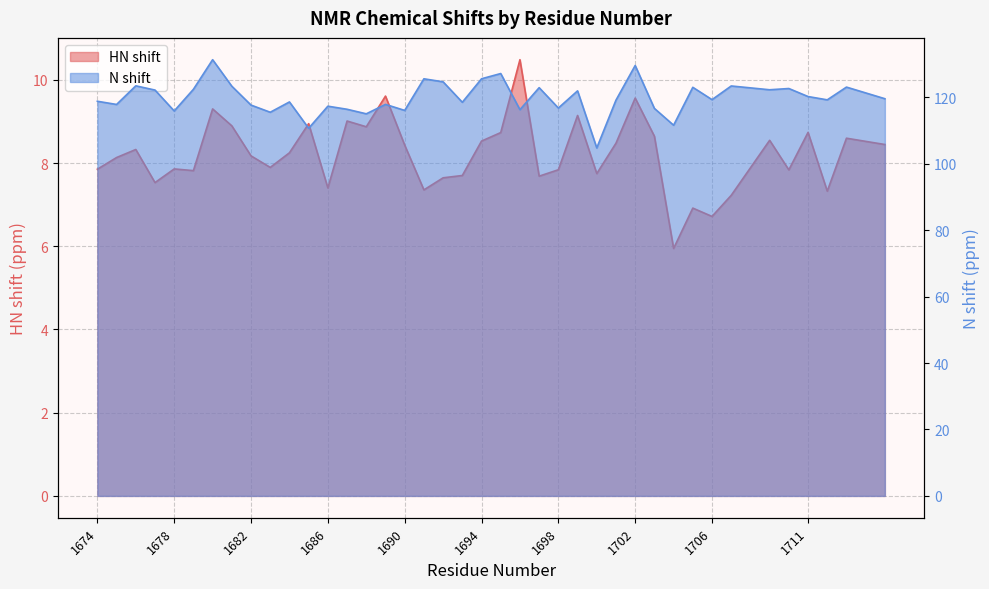

What is the difference between the maximum and minimum values in the HN shift series?

4.5